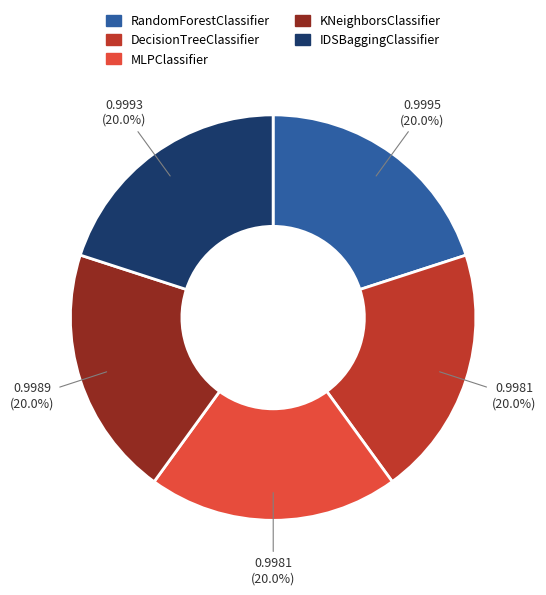

Is the sum of RandomForestClassifier and KNeighborsClassifier greater than half?

No